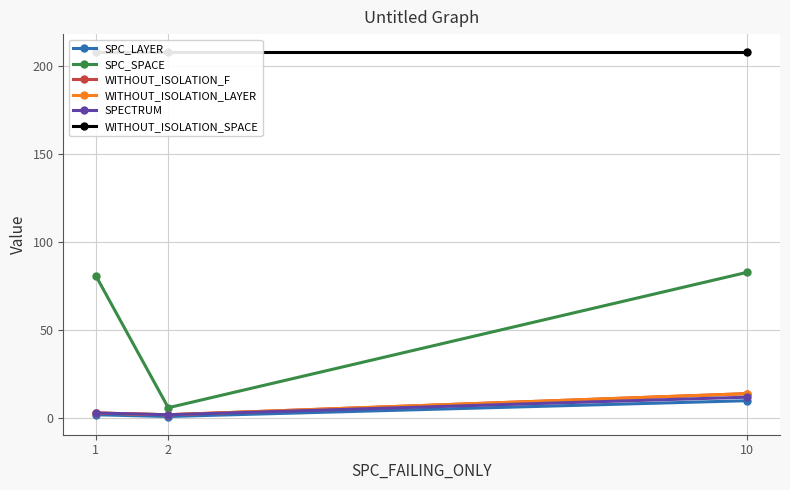

Is the value of SPC_LAYER at 10 greater than the value of SPECTRUM at 2?

Yes